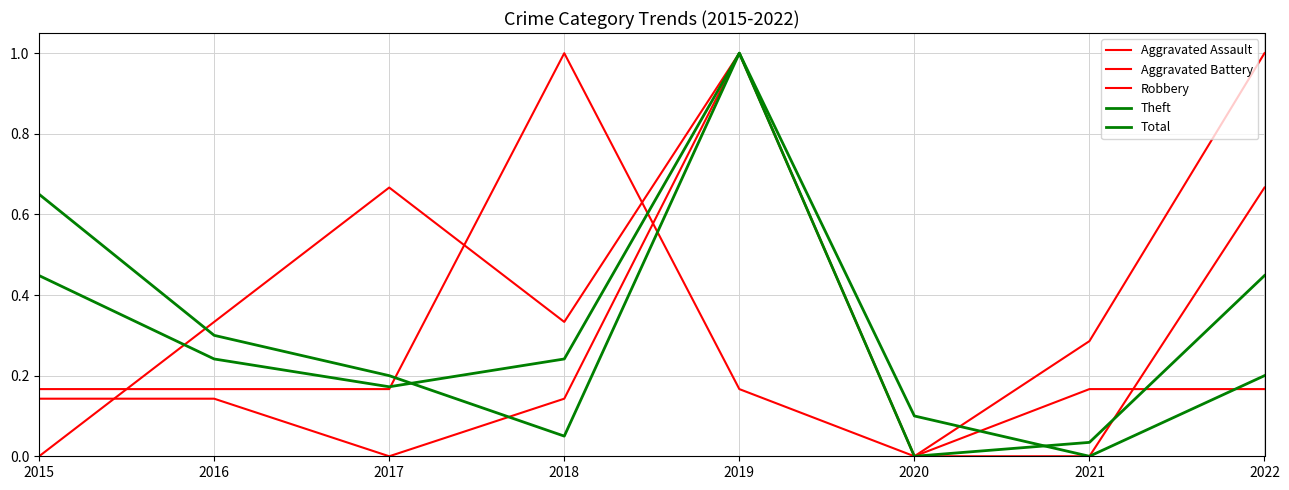

True or false: Robbery has a value of 1.5 at 2019.

False